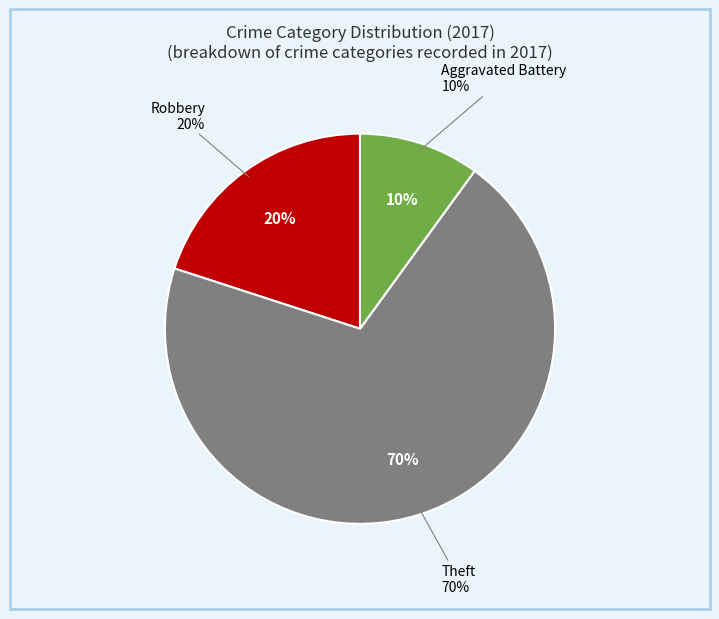

Does Theft represent more than half of the total?

Yes